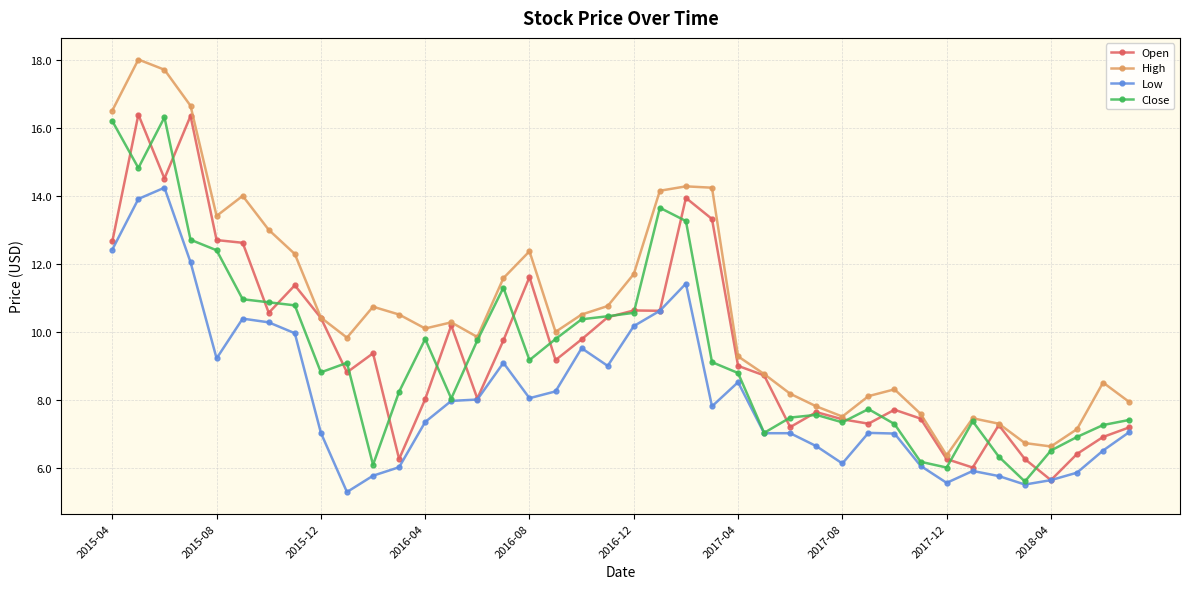

Which series has the largest total across all categories?

High